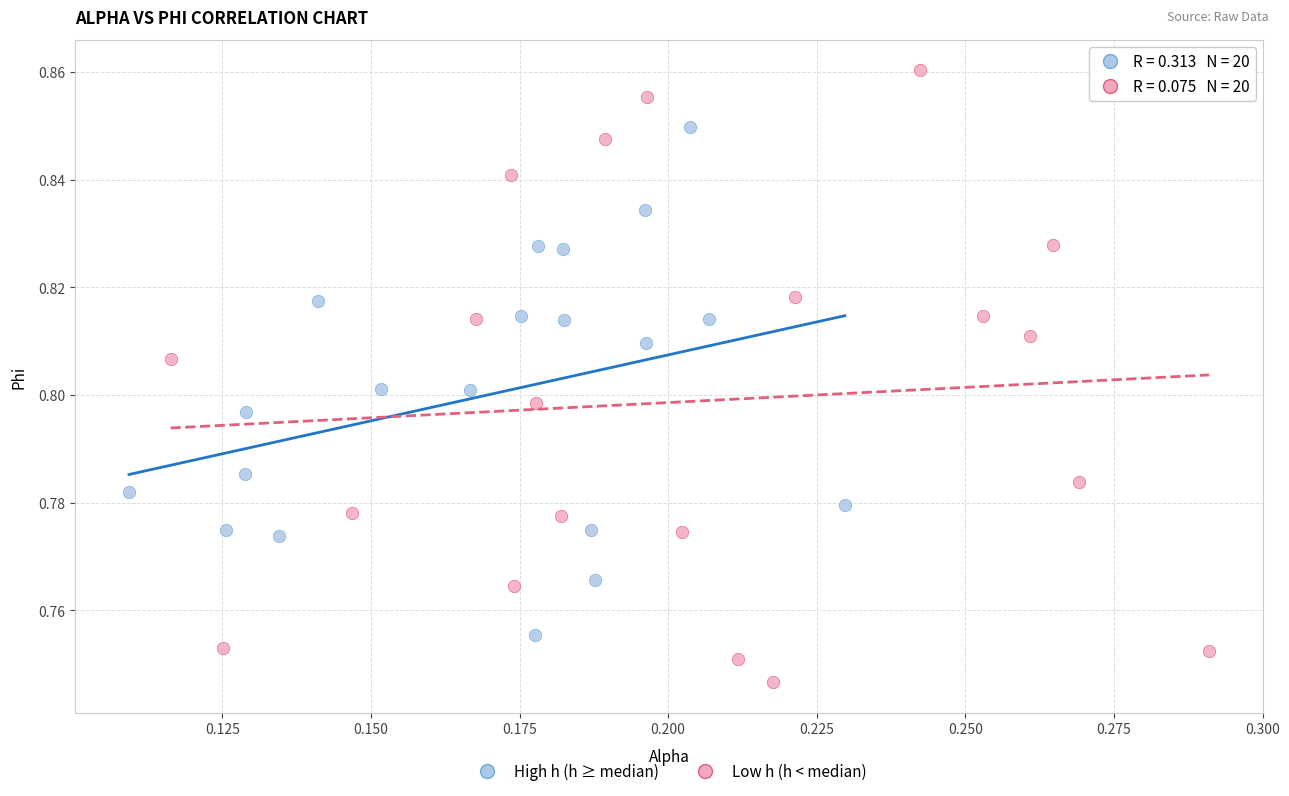

What are all the series names shown in the legend?

High h (h ≥ median), Low h (h < median)